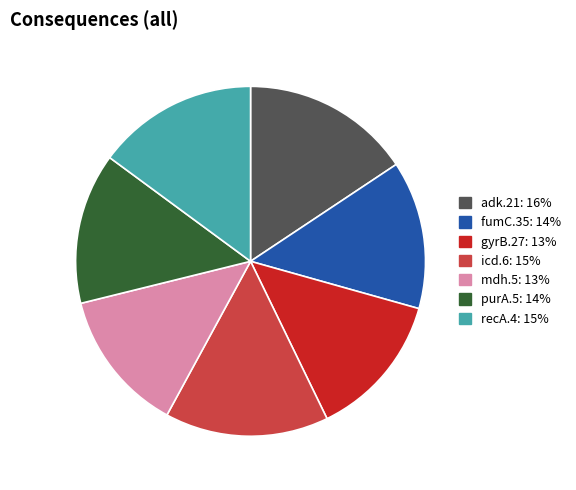

Is adk.21 the majority of the pie?

No